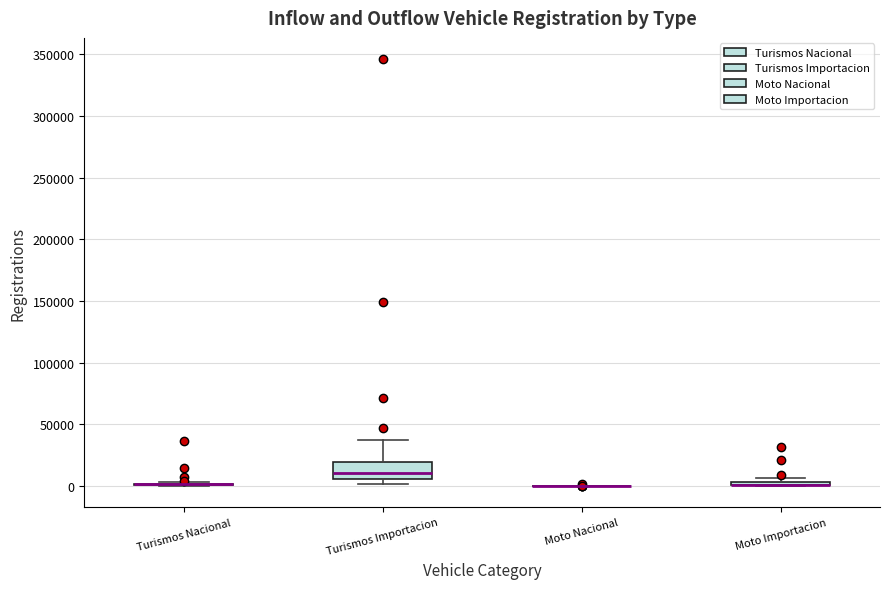

Comparing the boxes themselves (not the whiskers), which one is the tallest?

Turismos Importacion